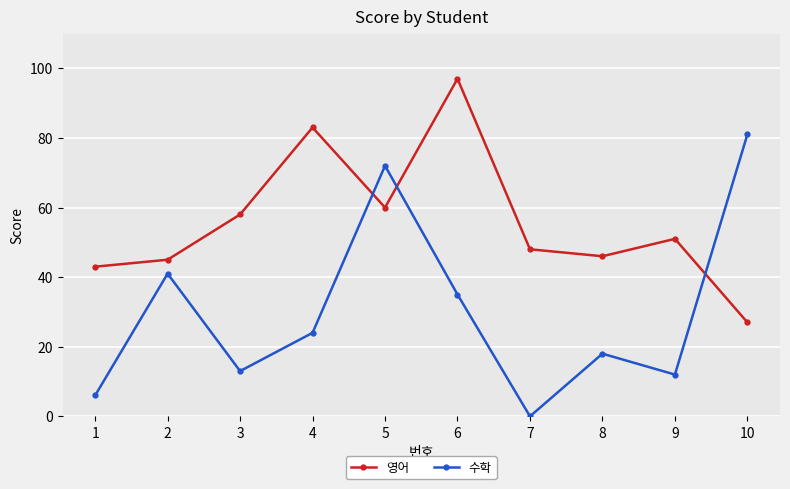

True or false: 영어 has a value of 15 at 1.

False